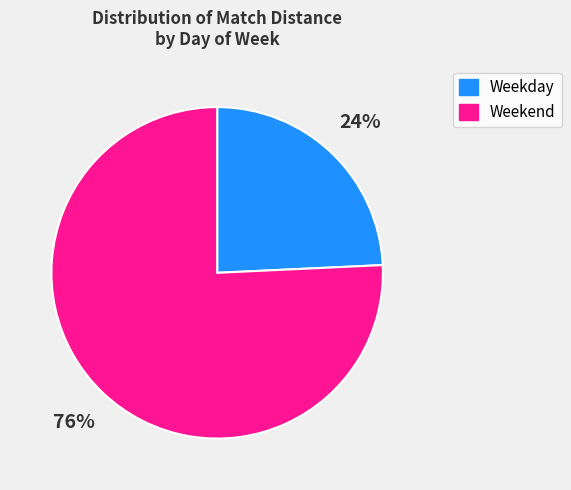

Does any single category account for the majority?

Yes